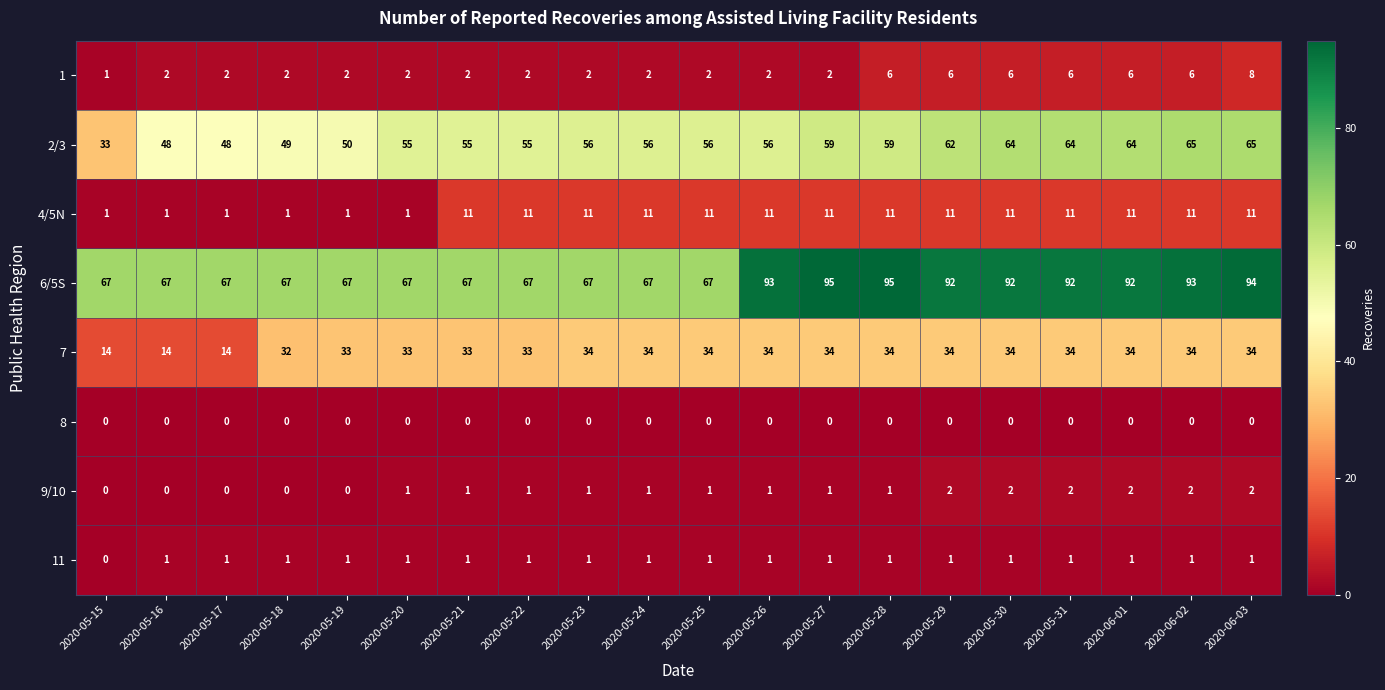

At which category is the sum across all series the highest?

2020-06-03